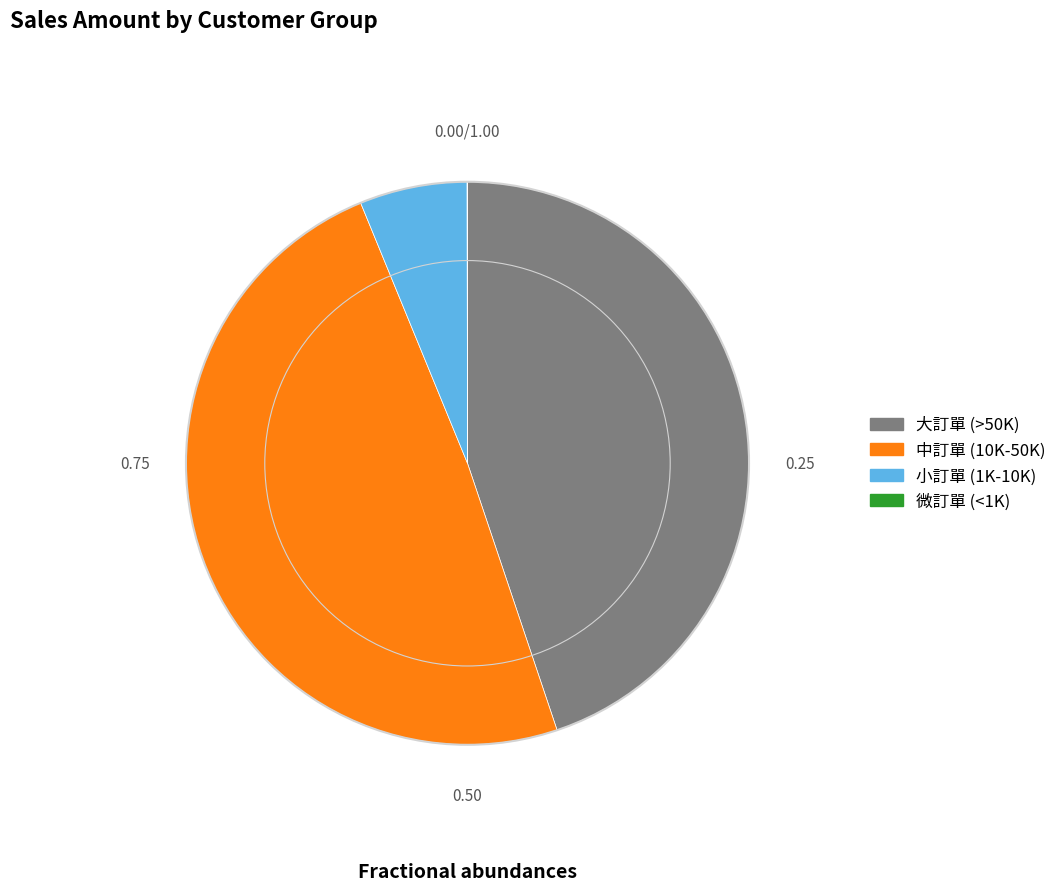

Combined, do 小訂單 (1K-10K) and 中訂單 (10K-50K) account for over 50%?

Yes